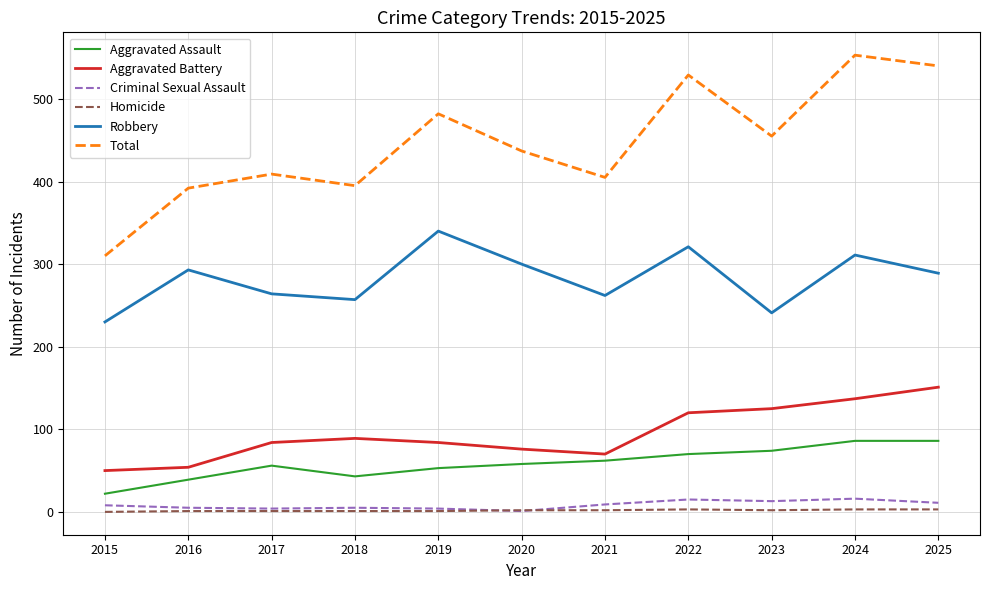

What is the highest value of the Criminal Sexual Assault series?

16